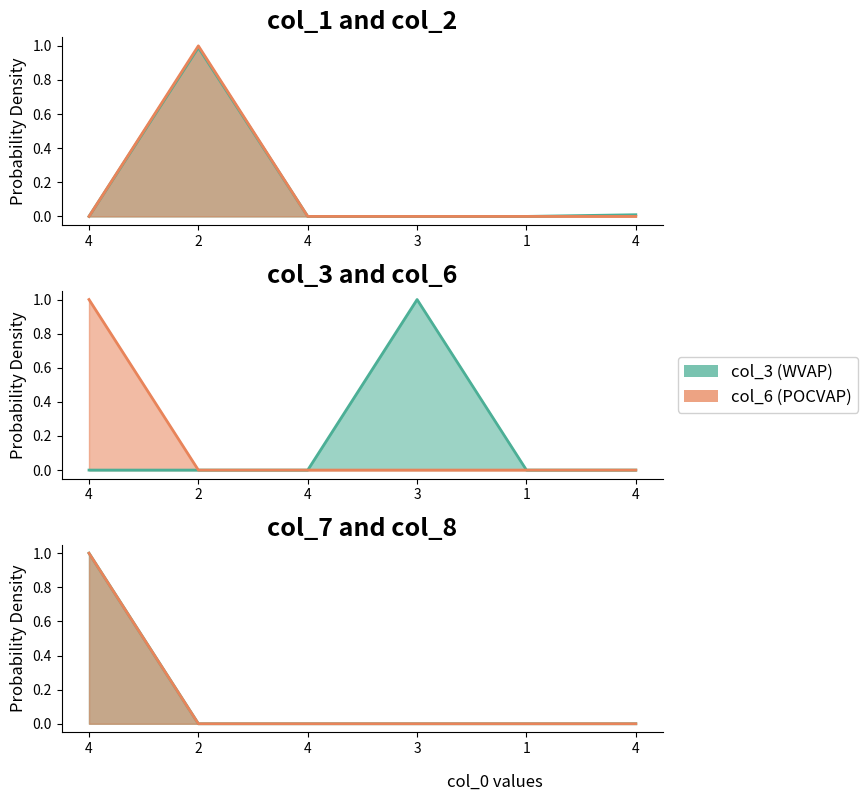

How many distinct data groups are displayed?

6